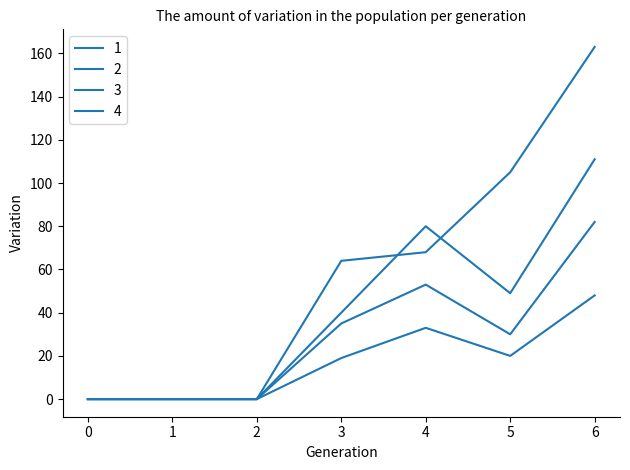

How many lines are shown in the chart?

4